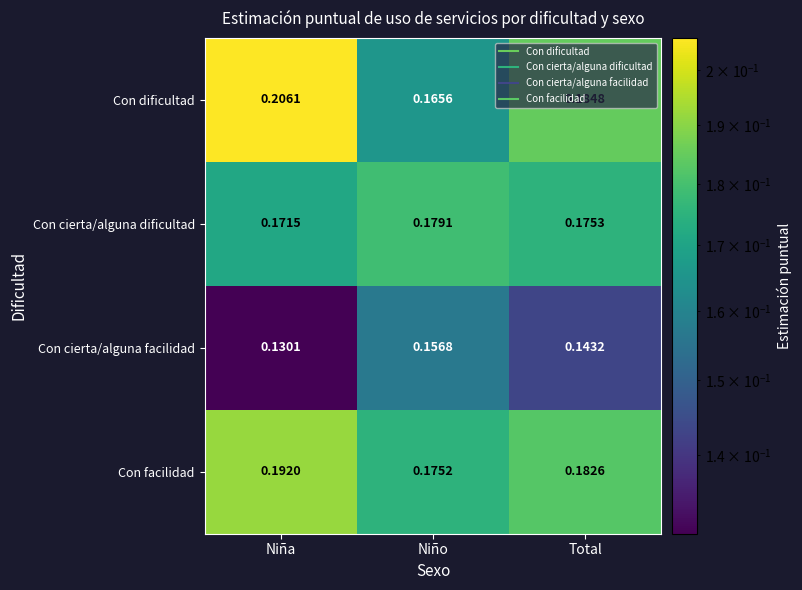

Between Niña and Total, which series saw the biggest shift?

Con dificultad